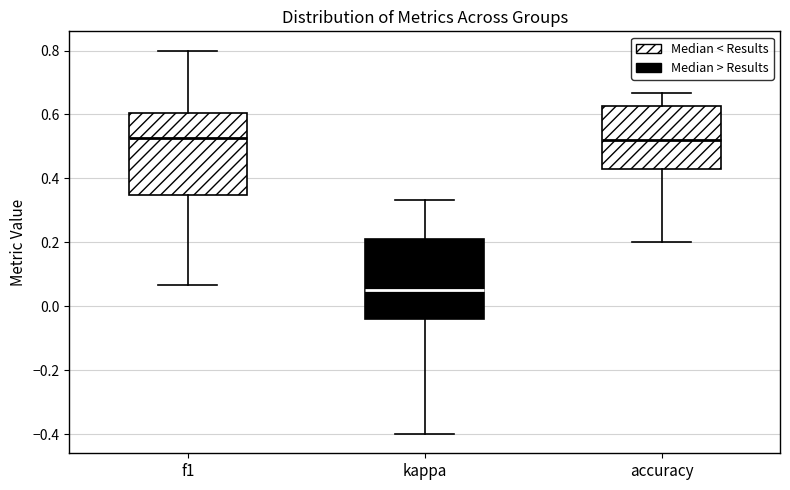

Reading left to right, read every box against the y-axis: the position of its median line, the range the box covers, and the ends of its whiskers. The values are not printed on the chart, so give them approximately, as read against the axis.

f1: median 0.52, box 0.34 to 0.60, whiskers 0.06 to 0.80
kappa: median 0.06, box -0.04 to 0.20, whiskers -0.40 to 0.34
accuracy: median 0.52, box 0.42 to 0.62, whiskers 0.20 to 0.66